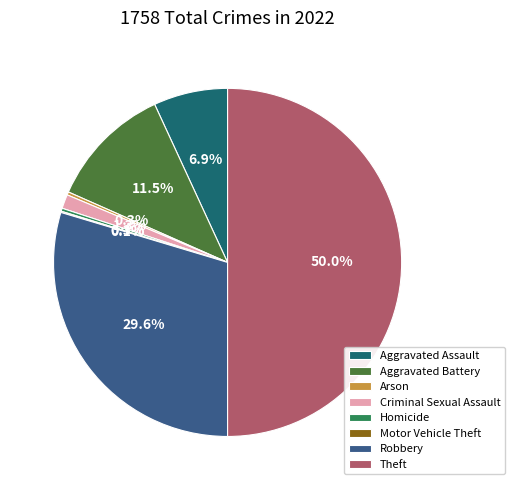

To the nearest percent, what portion does Aggravated Assault represent?

7%